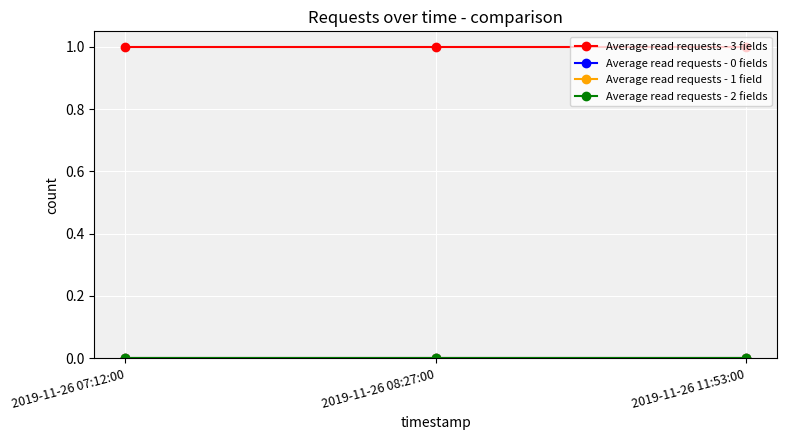

Between 2019-11-26 11:53:00 and 2019-11-26 07:12:00, which is larger?

2019-11-26 11:53:00